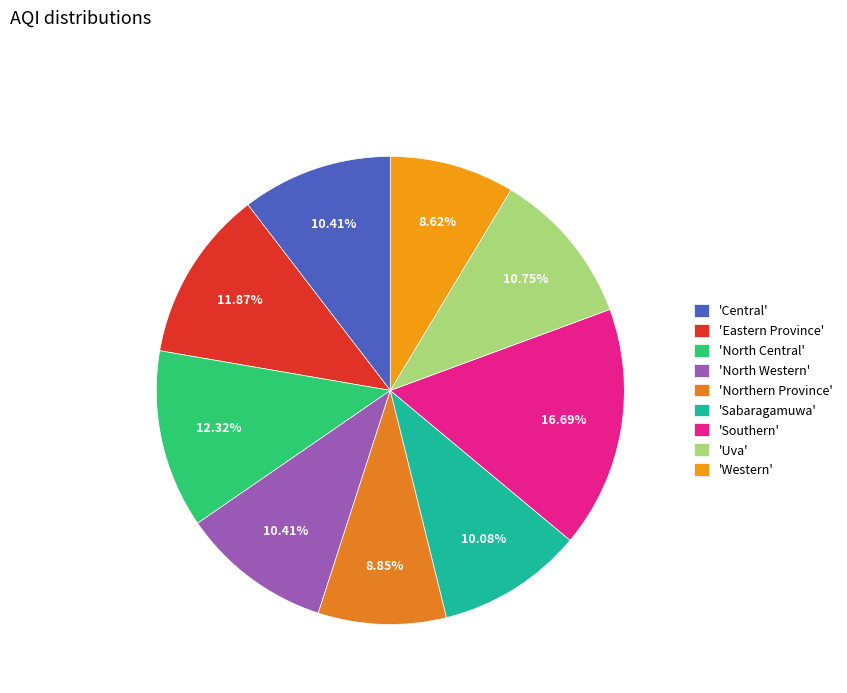

How many slices are in this pie chart?

9